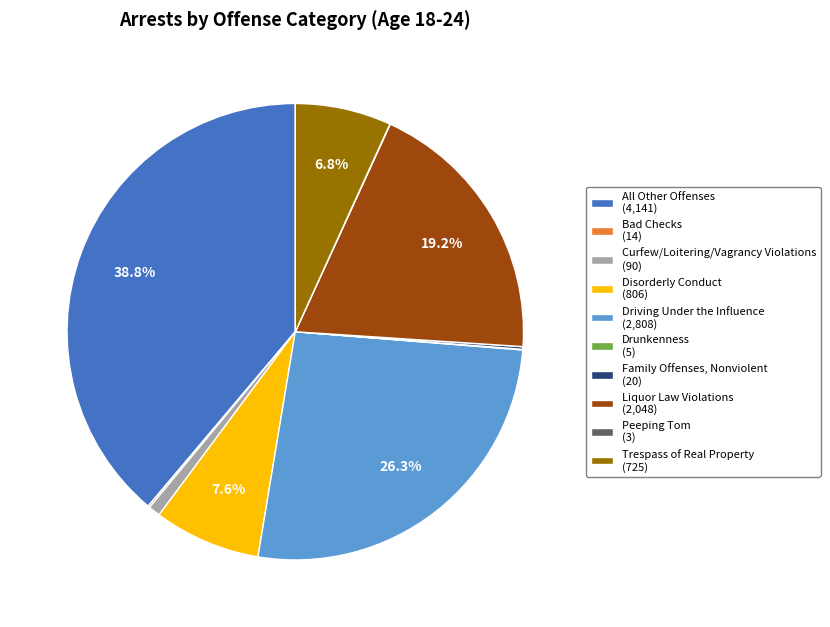

To the nearest percent, what percentage of the pie is Curfew/Loitering/Vagrancy Violations?

1%